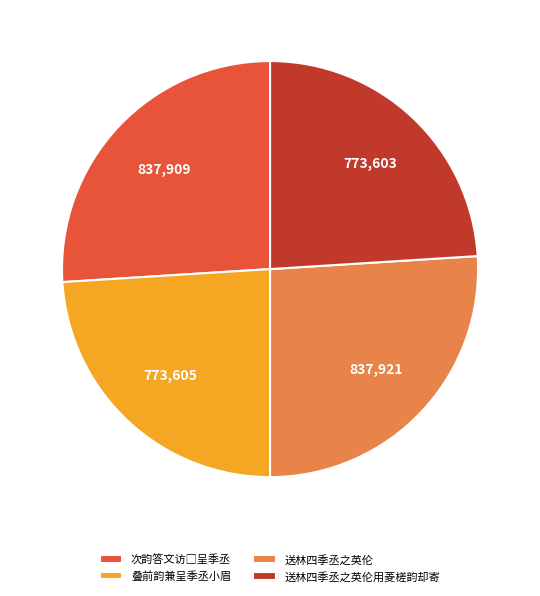

True or false: 送林四季丞之英伦 accounts for 26% of the total.

True